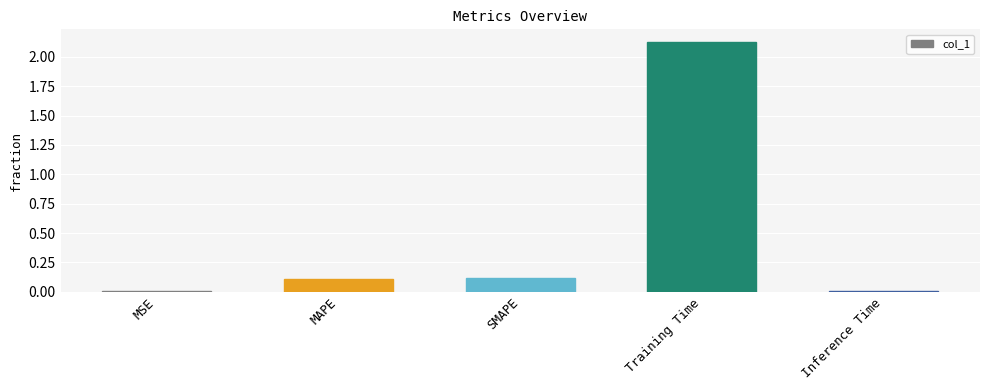

True or false: the data shows 0.2 at MAPE.

False